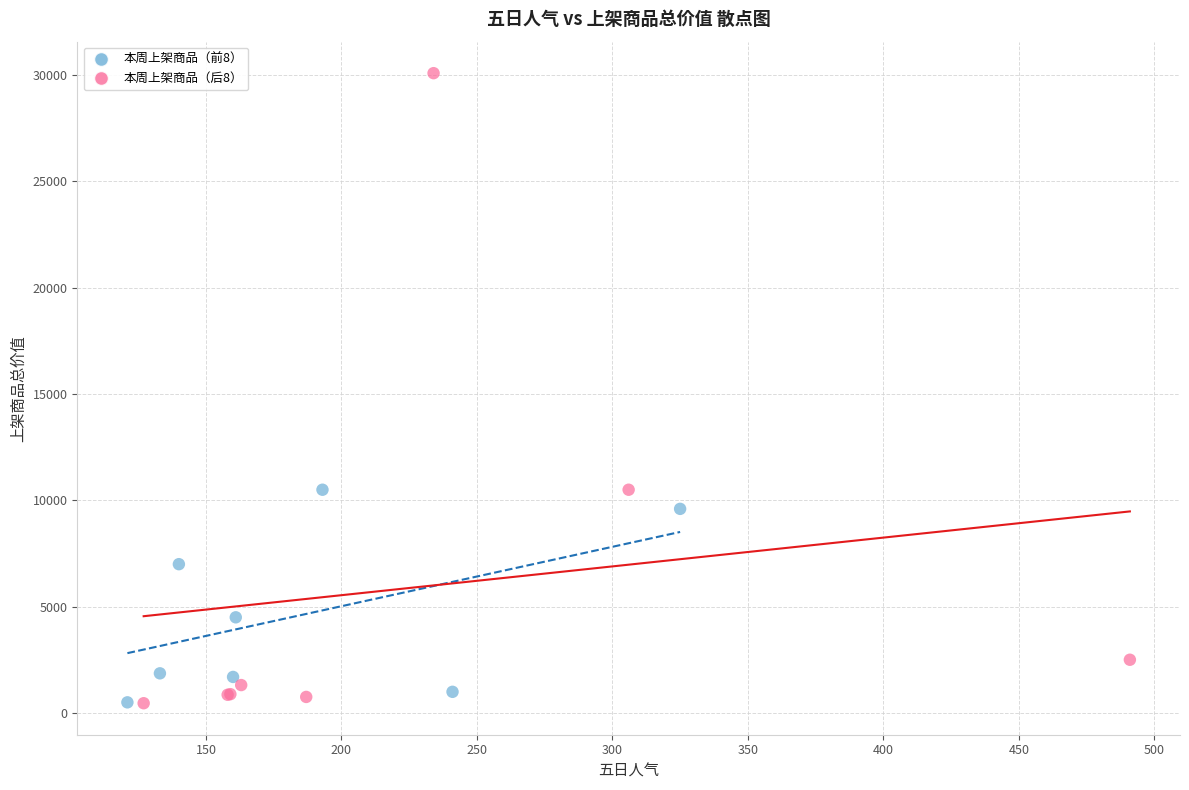

Which series contains the highest Y value?

本周上架商品（后8）